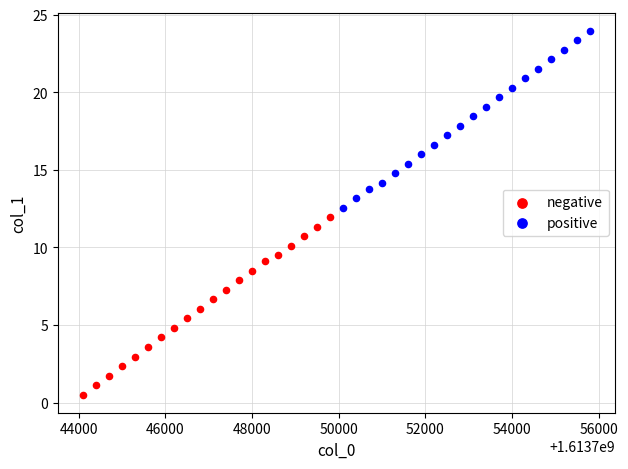

Which series has the largest Y range (max minus min)?

negative